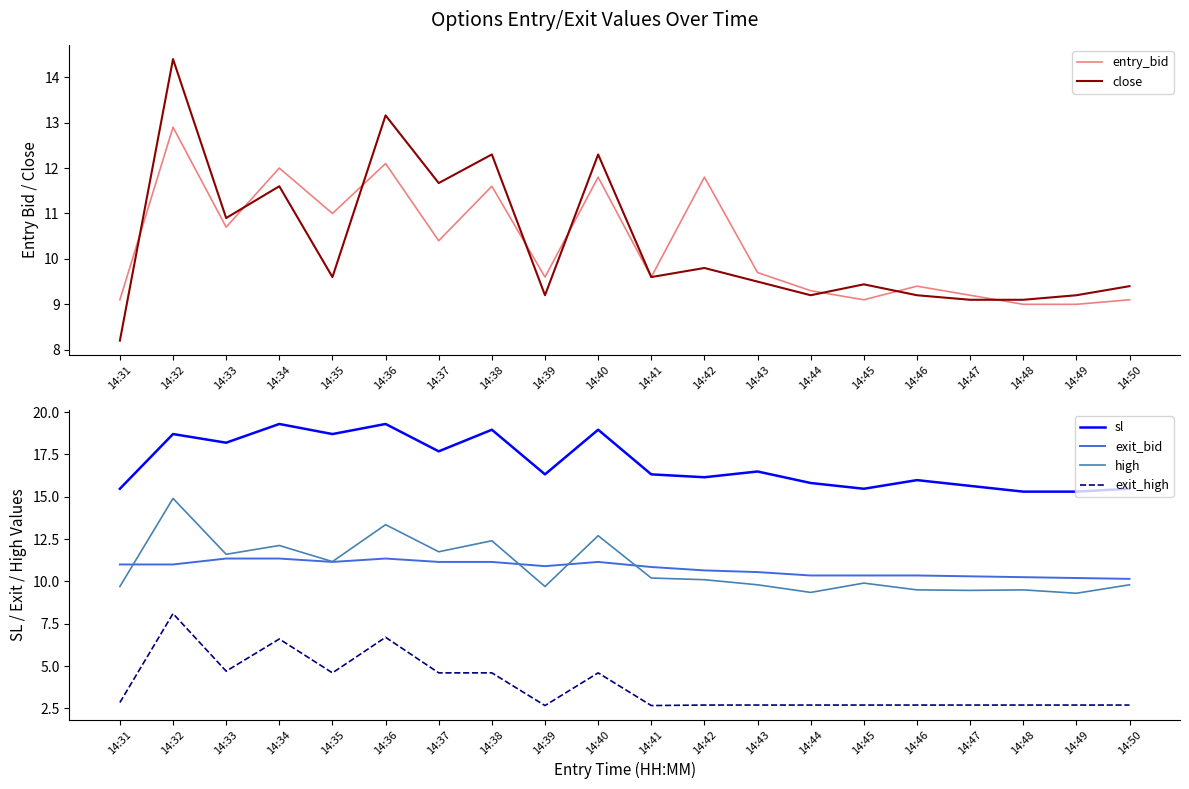

True or false: close has a value of 9.4 at 14:50.

True